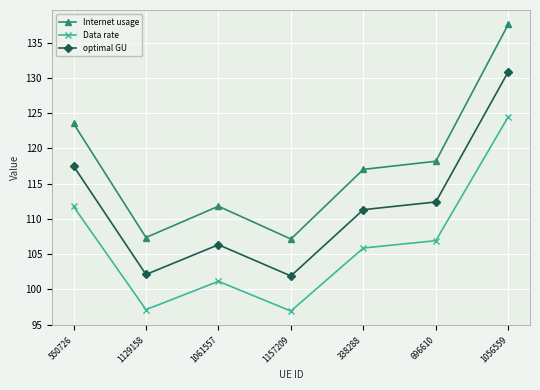

True or false: Internet usage and Data rate cross at least once.

False